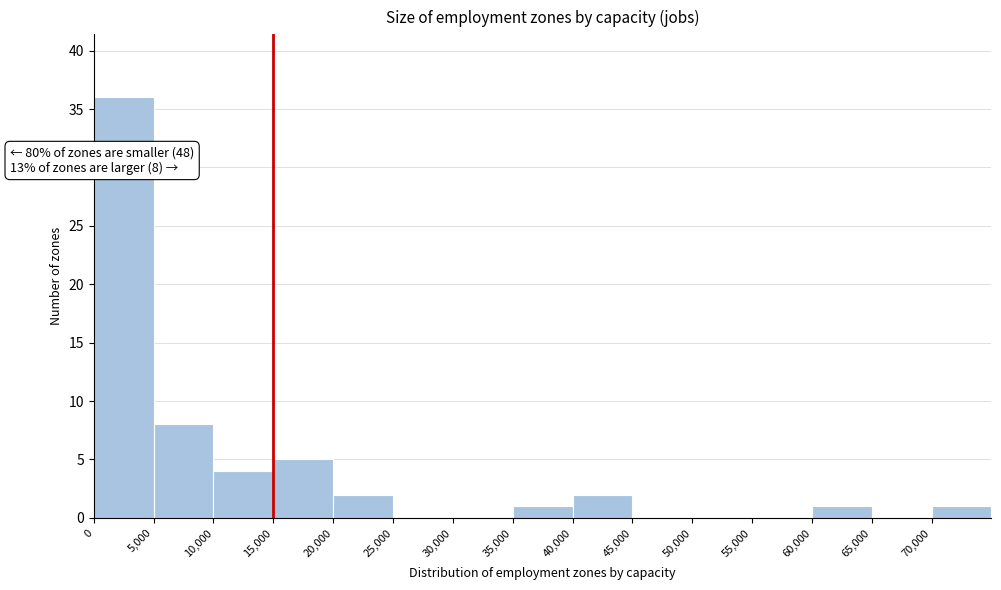

Which range on the x-axis has the tallest bar?

0 to 5000